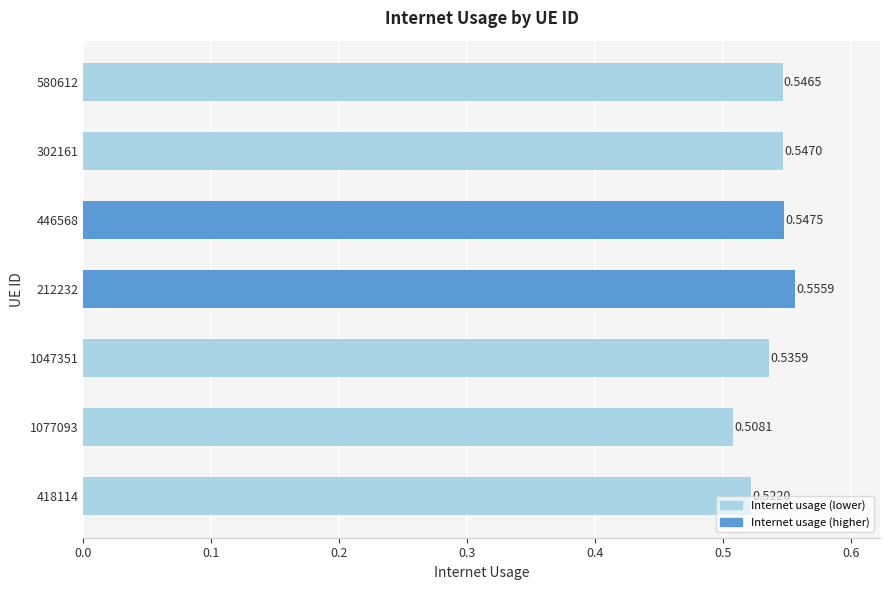

Which category has the highest value across all series?

212232